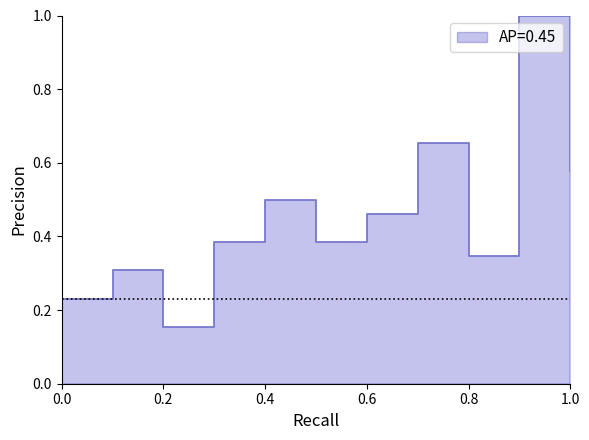

Count the values in the range 0 to 1.

11